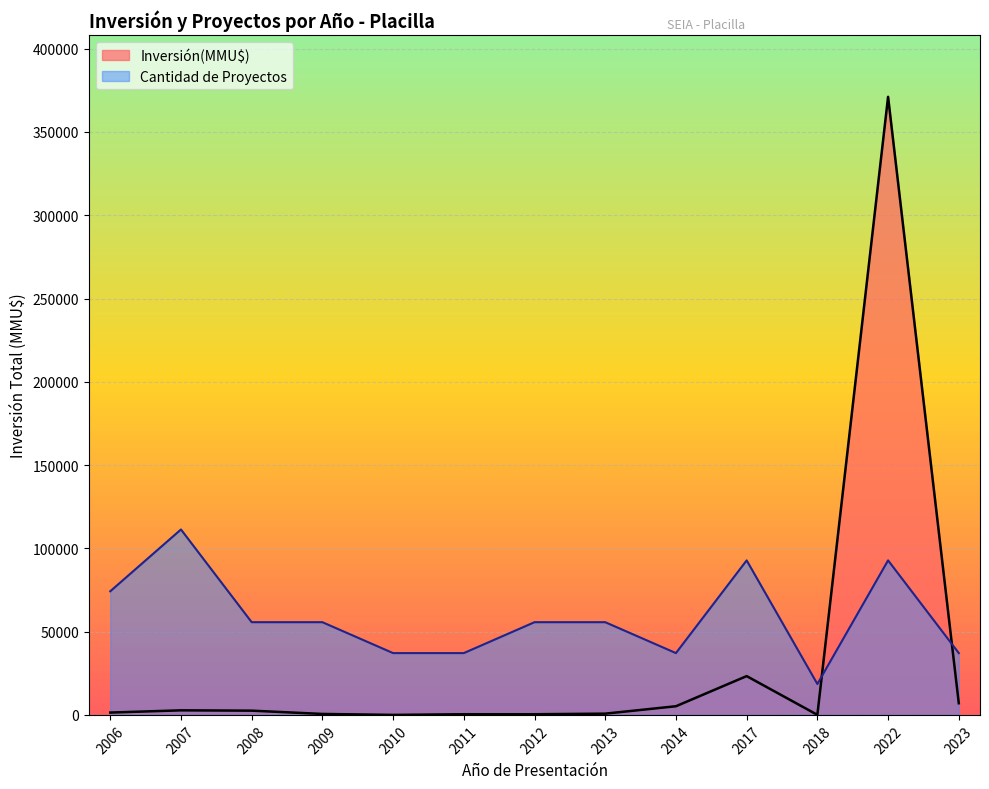

What is the difference between the maximum and minimum values in the Inversión(MMU$) series?

371100